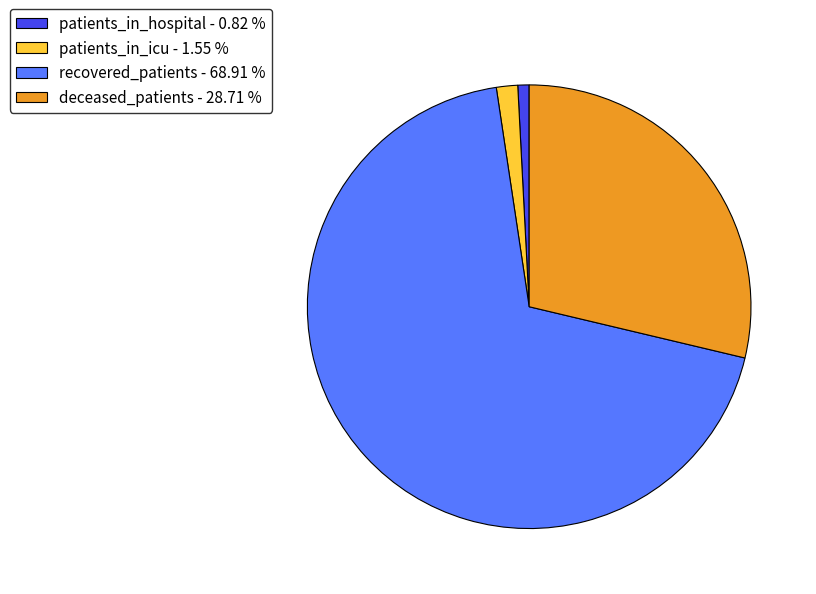

Is there any slice that represents more than half of the pie?

Yes